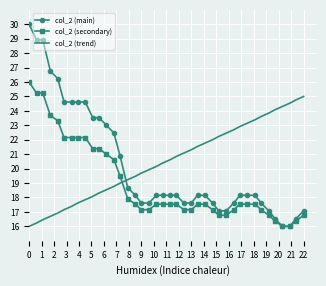

What is the difference between the second highest and second lowest values in the col_2 (secondary) series?

9.2